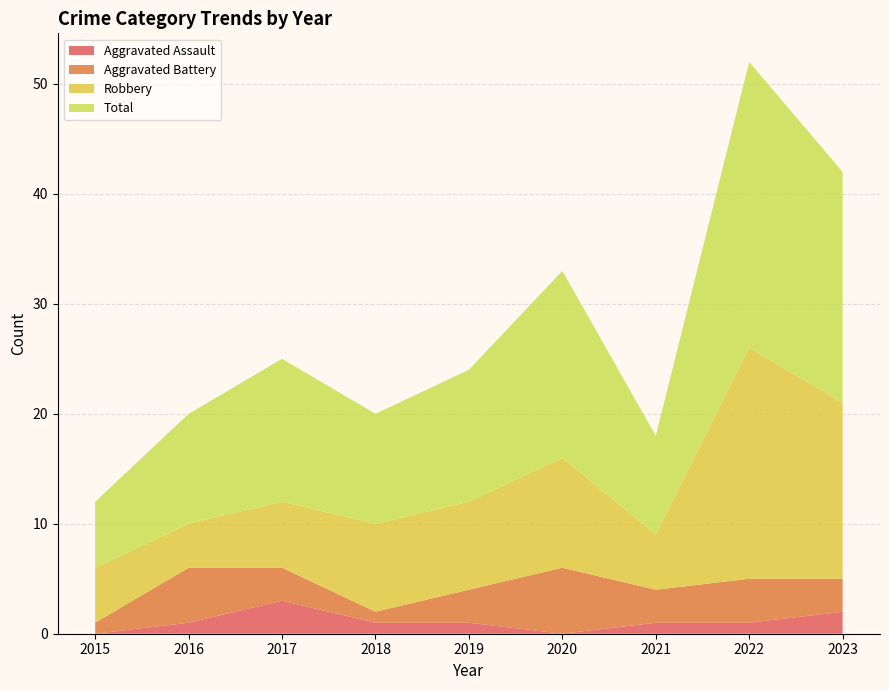

Reading left to right, what are all the values shown in this chart?

Aggravated Assault: 0	1	3	1	1	0	1	1	2
Aggravated Battery: 1	5	3	1	3	6	3	4	3
Robbery: 5	4	6	8	8	10	5	21	16
Total: 6	10	13	10	12	17	9	26	21